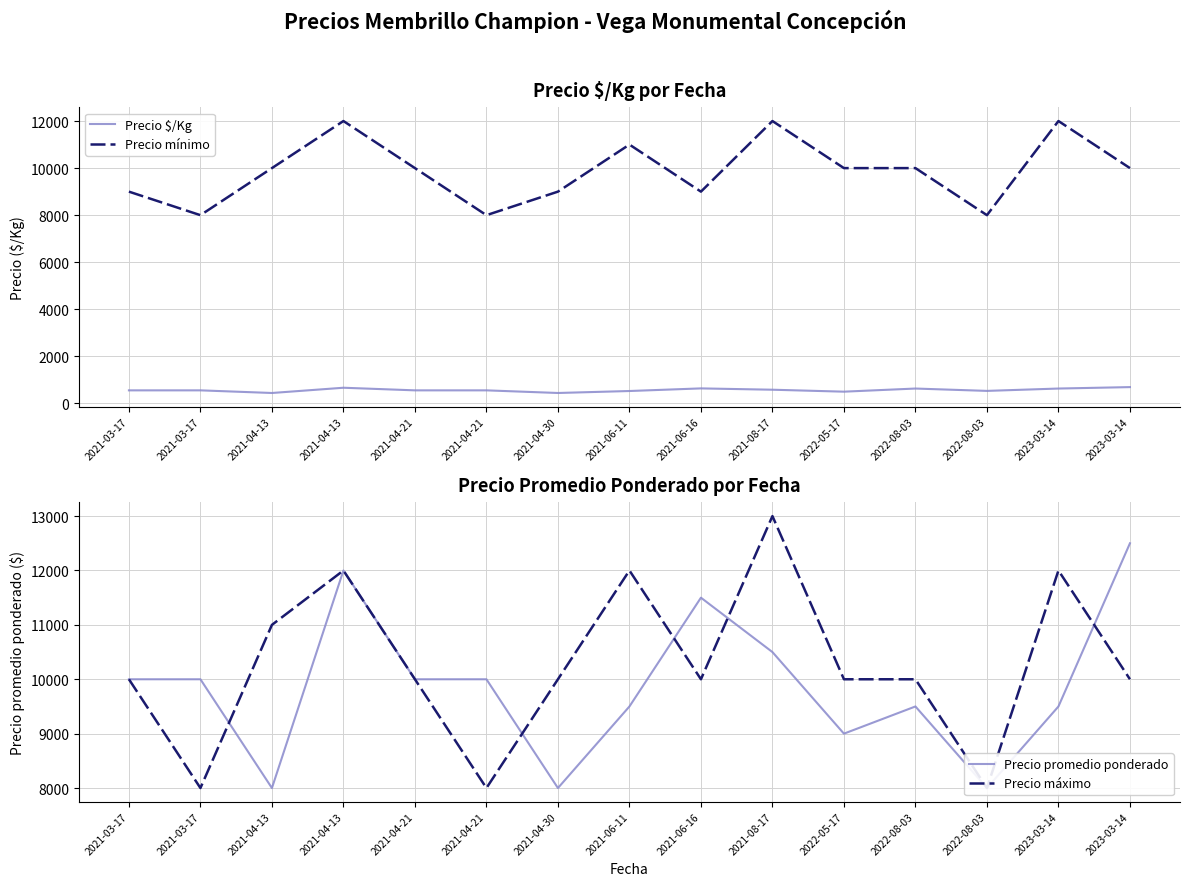

Count the Precio máximo values in the range 10000 to 12000.

11